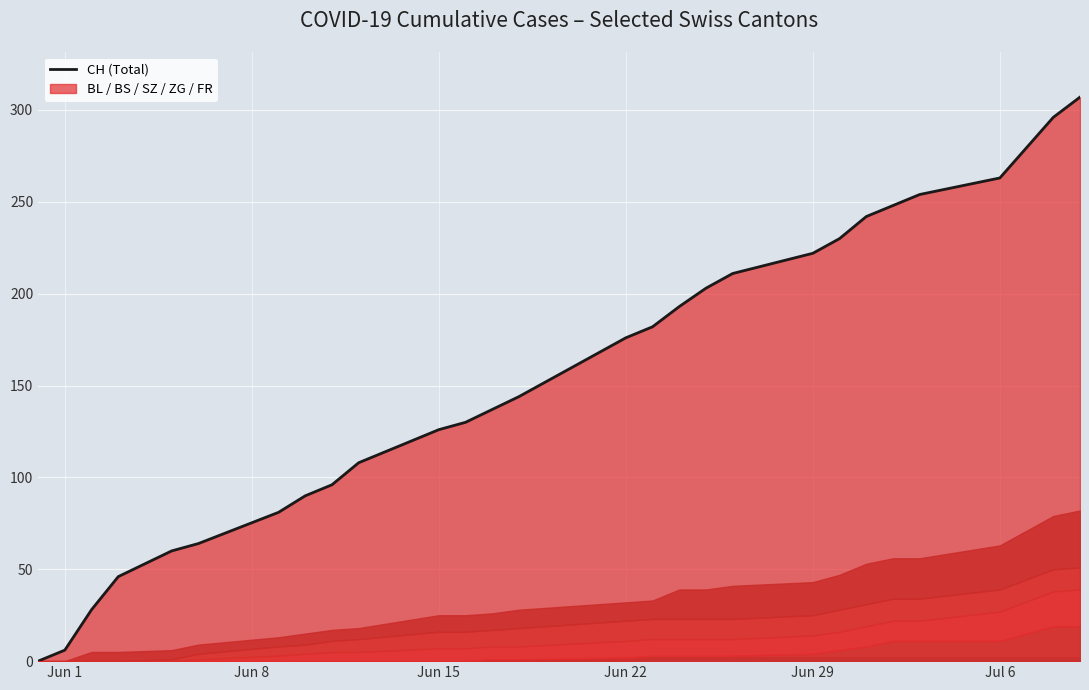

What is the highest value of the CH (Total) series?

307